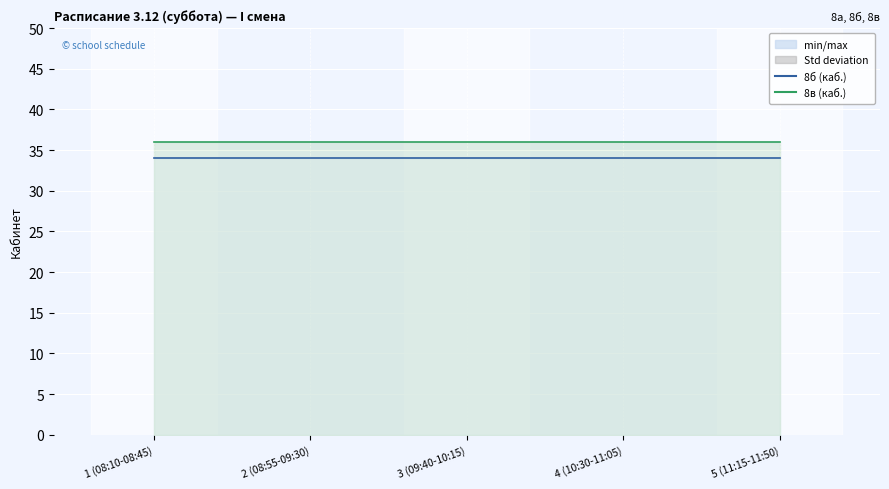

At how many categories does at least one series exceed 35?

5